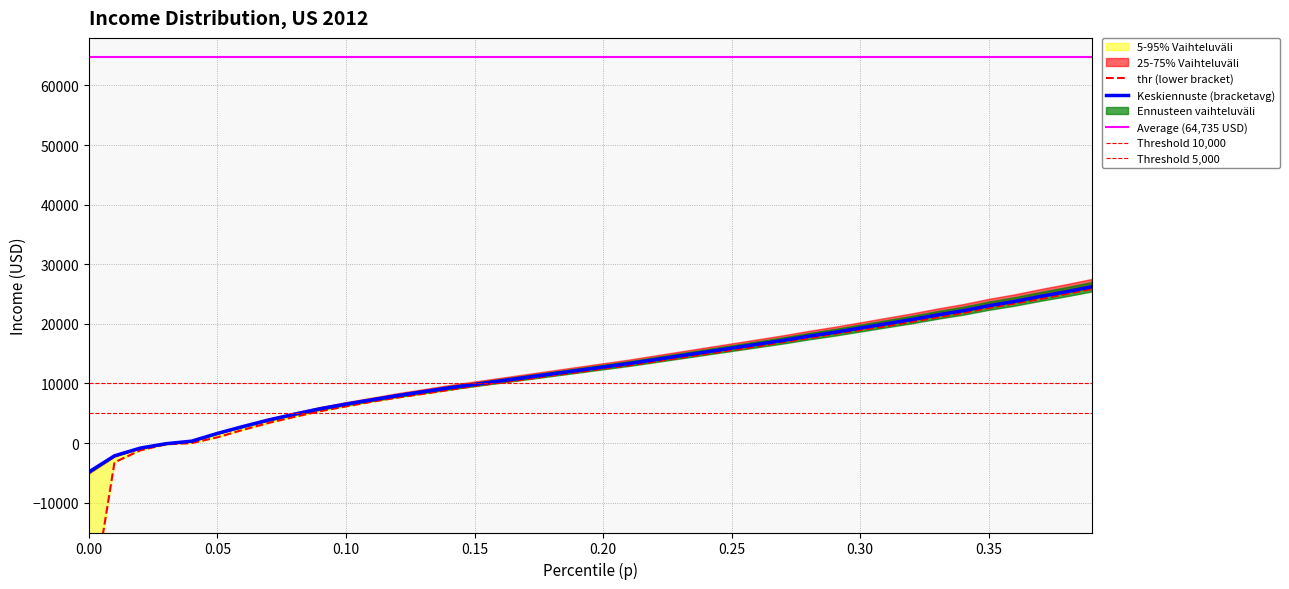

Where does the data first go above 12753?

0.20